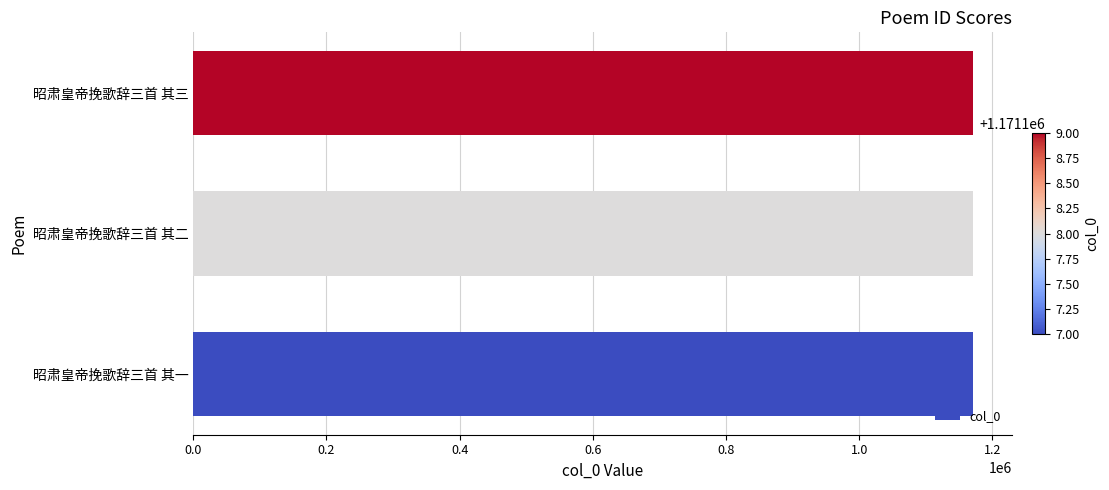

What is the approximate value at 昭肃皇帝挽歌辞三首 其一?

1171107